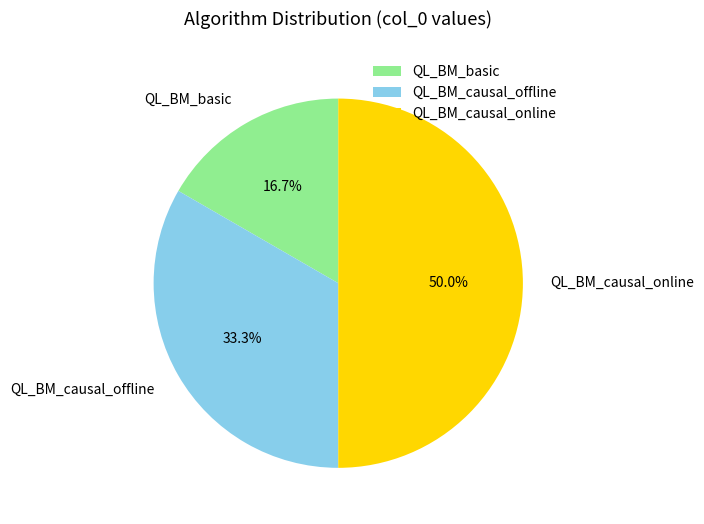

Which has a higher value, QL_BM_basic or QL_BM_causal_offline?

QL_BM_causal_offline